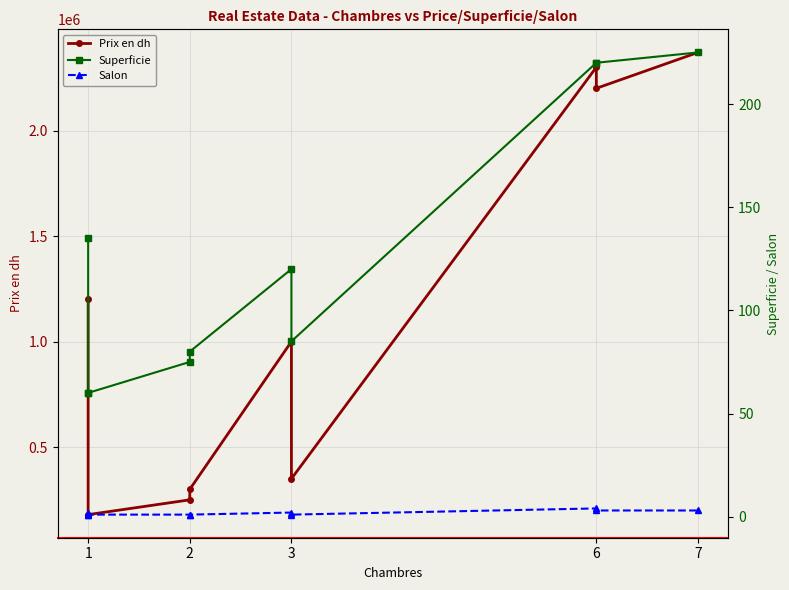

What is the difference between the maximum and minimum values in the Salon series?

3